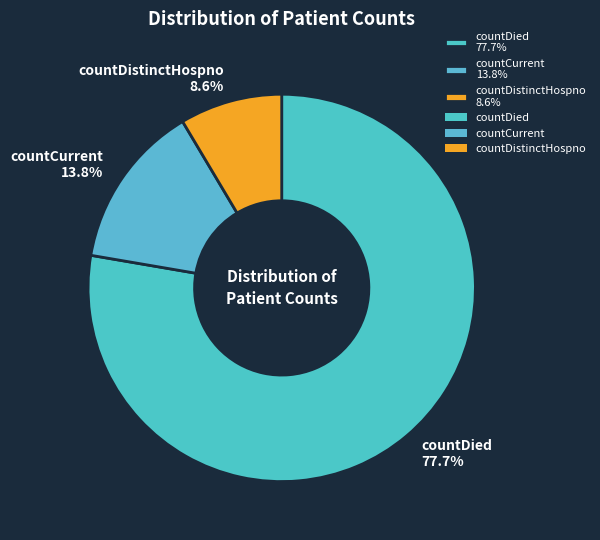

What is the majority slice?

countDied 77.7%